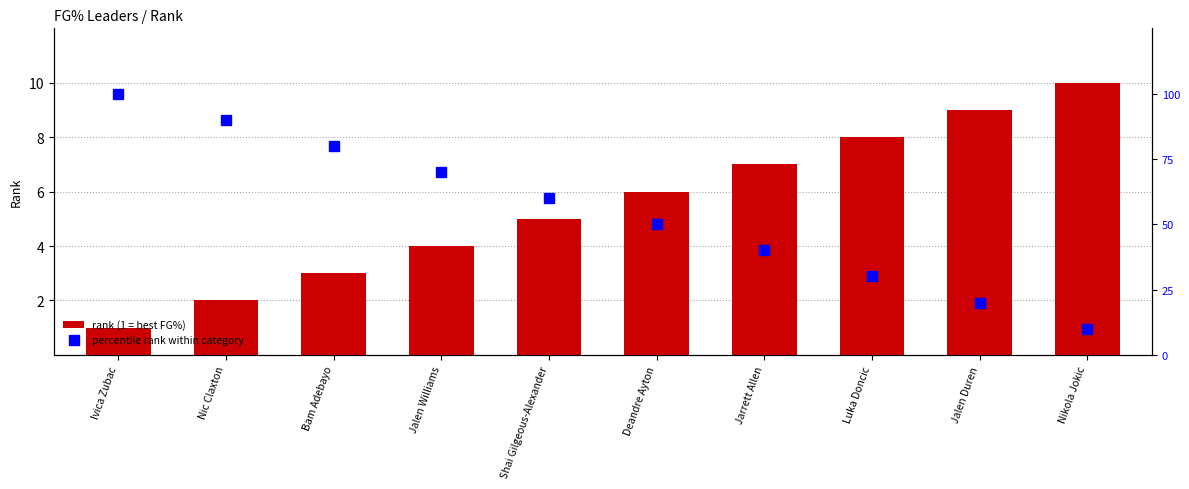

What is the difference between the maximum and minimum values in the percentile rank within category series?

90